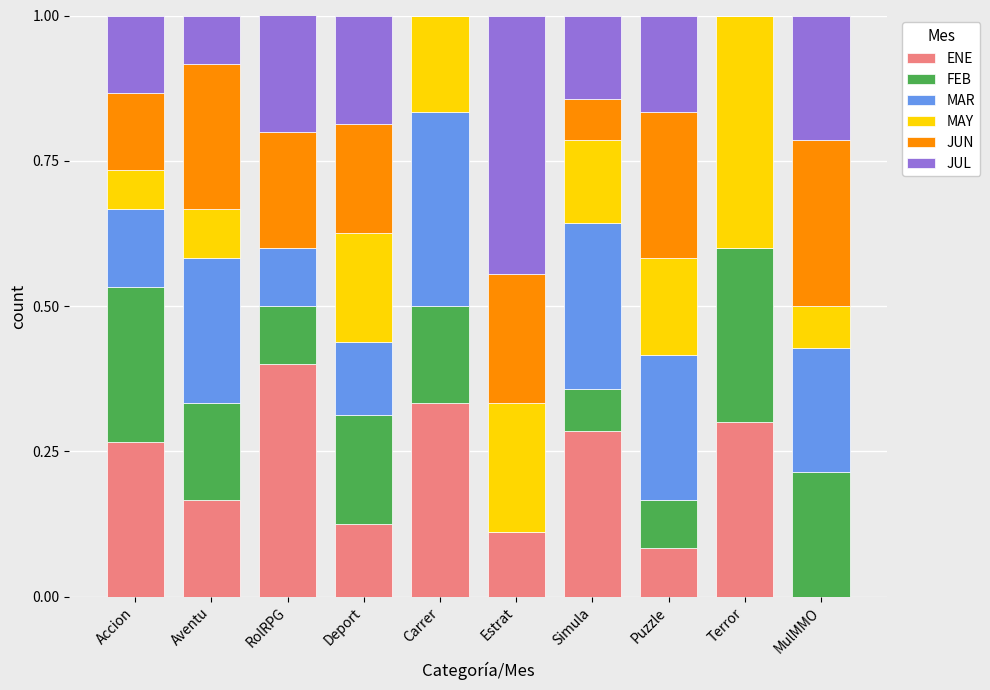

Which category has the highest value in the ENE series?

RolRPG